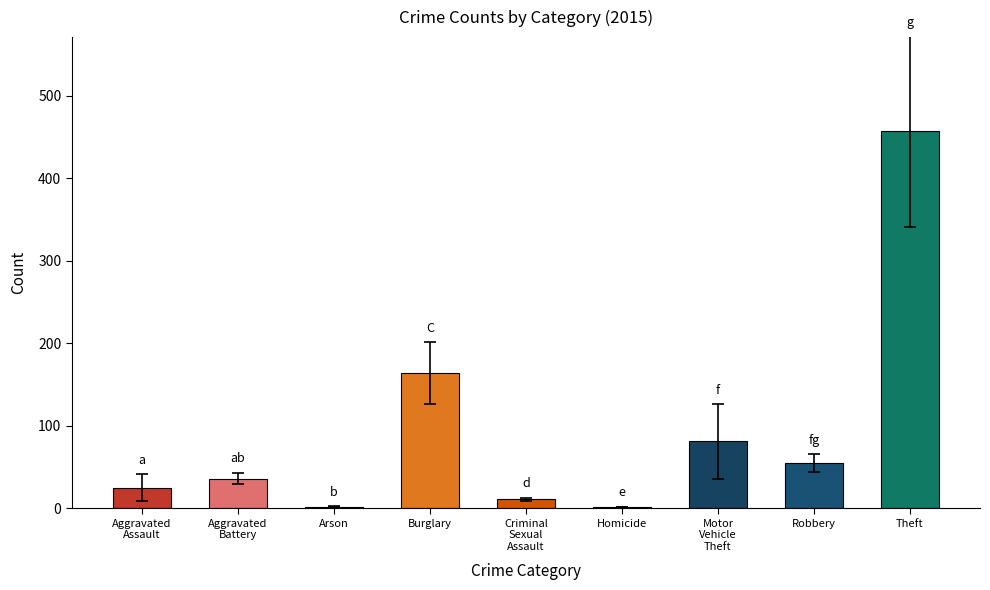

The 2017 series shows 211 at Motor Vehicle Theft. True or false?

False